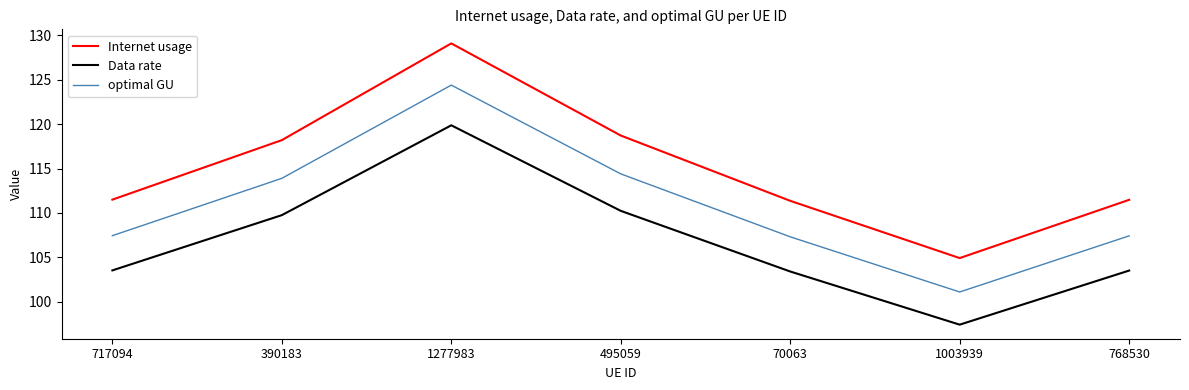

How many interior local peaks does the optimal GU series have?

1